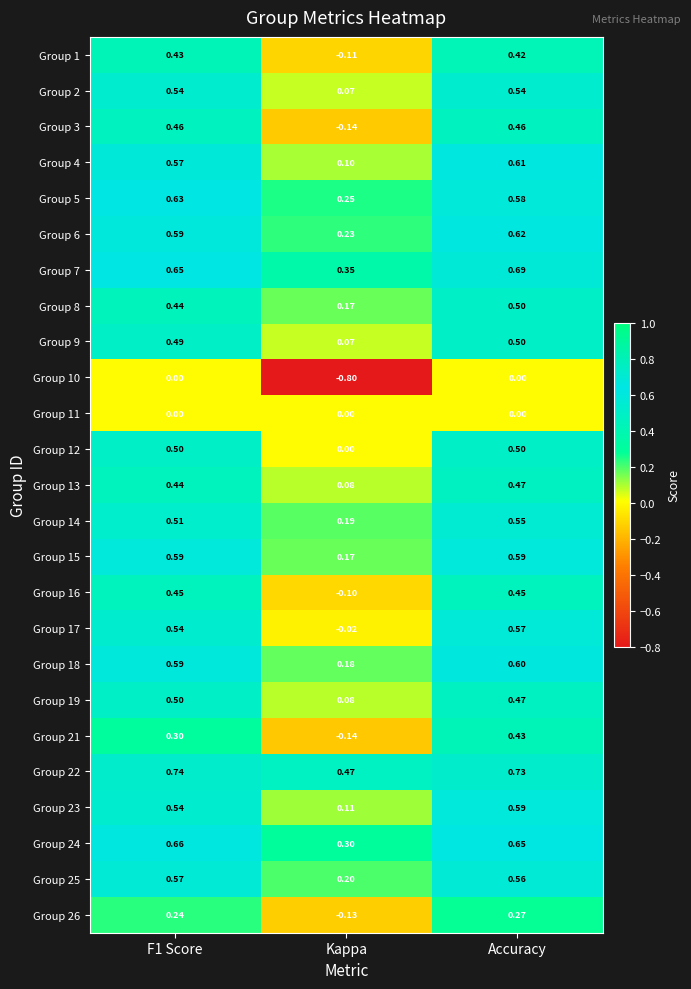

Is the value of Group 22 at Accuracy greater than the value of Group 12 at Accuracy?

Yes